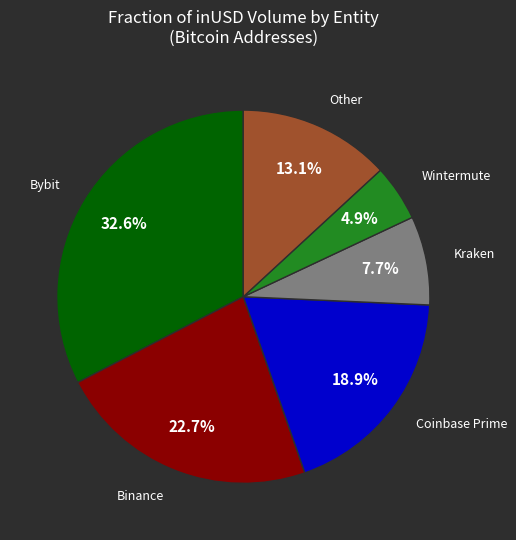

Does any single category account for the majority?

No